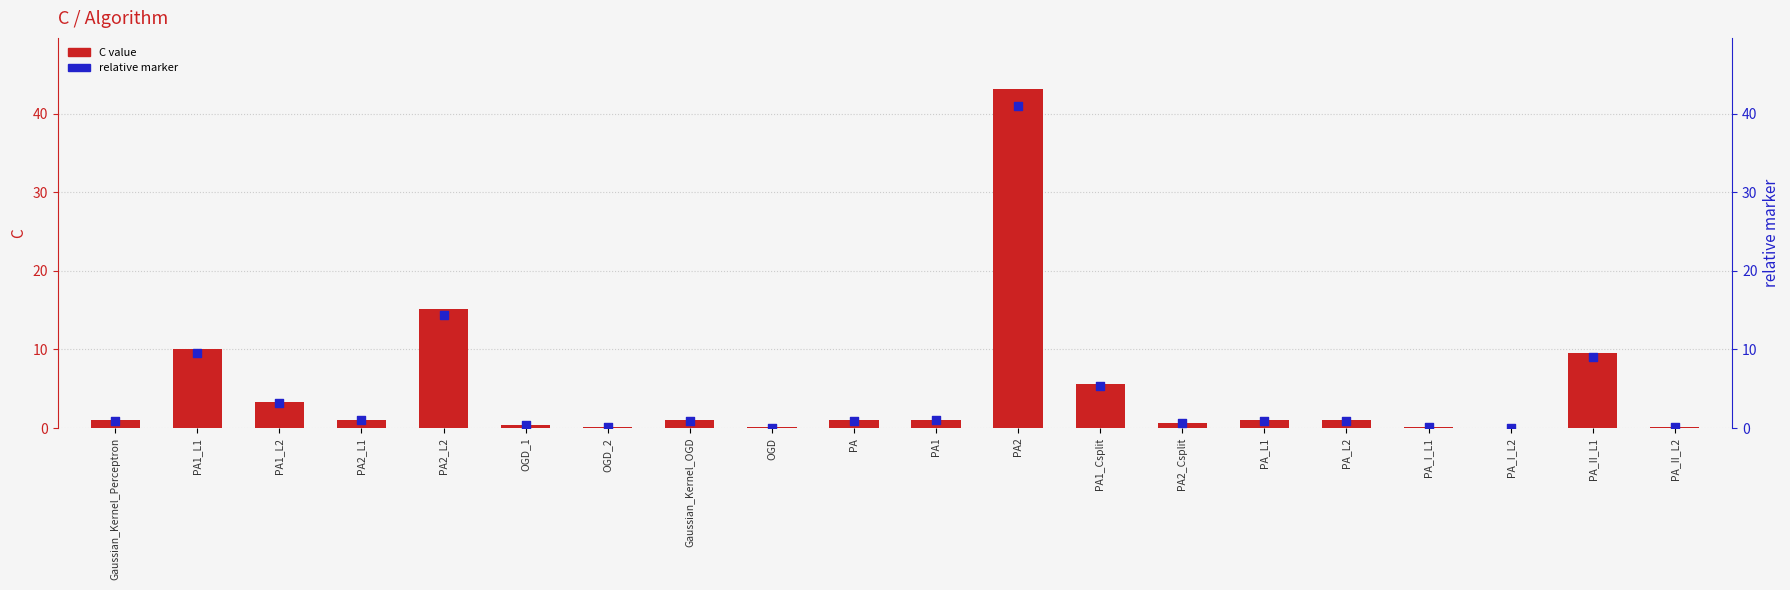

Is the value of relative marker at PA_L2 greater than the value of C value at Gaussian_Kernel_Perceptron?

No